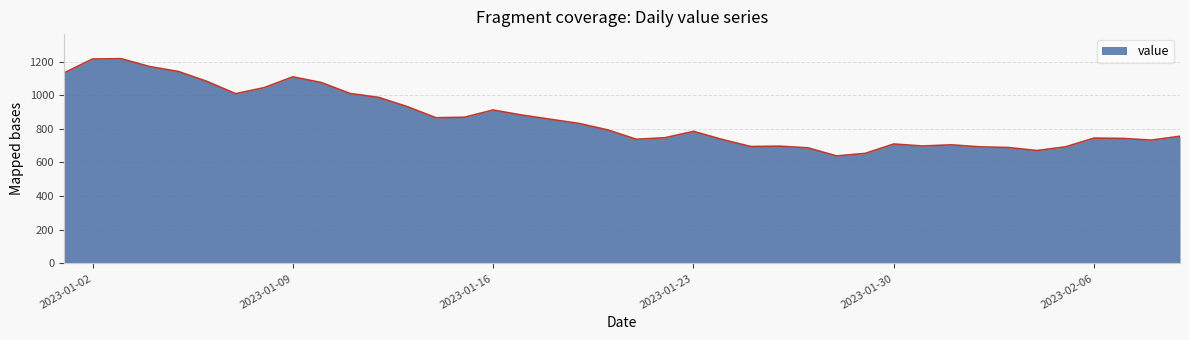

Does the chart have visible grid lines?

Yes